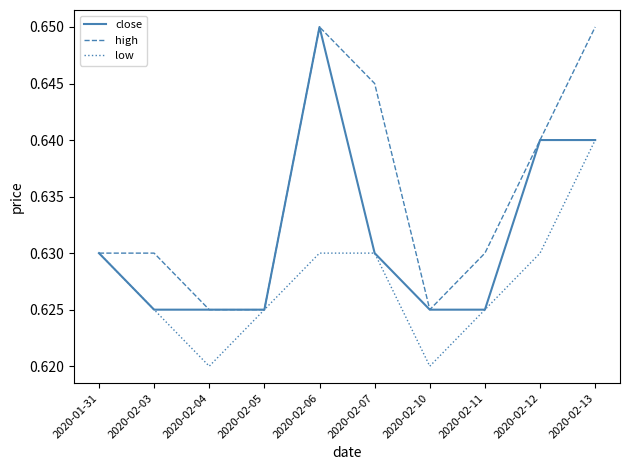

Is it true that low equals 0.1 at 2020-02-04?

False